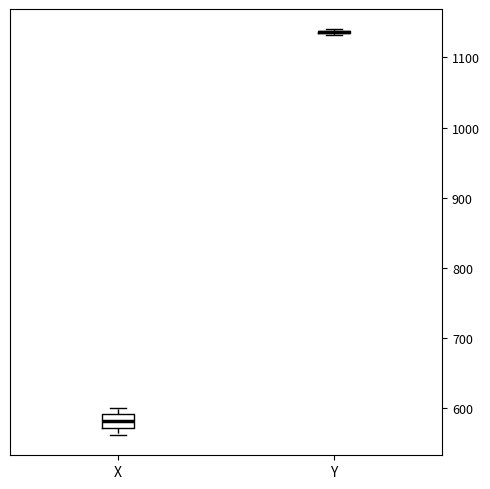

Where does the median line of the box for X sit on the y-axis? The values are not printed on the chart, so give them approximately, as read against the axis.

580